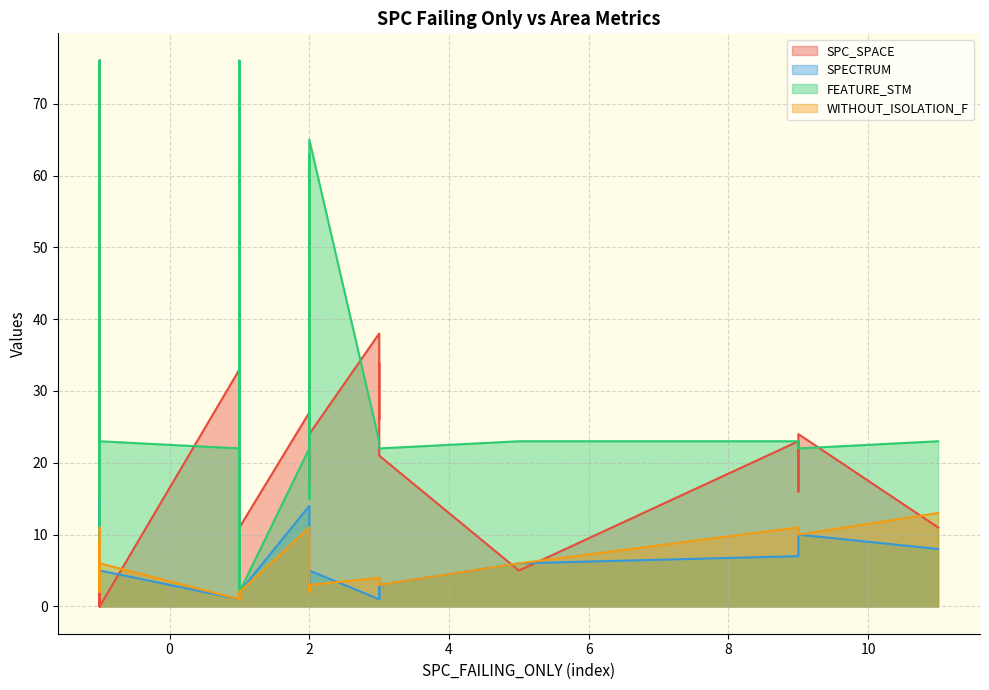

At 5, list the series in order from smallest to largest.

SPC_SPACE, SPECTRUM, WITHOUT_ISOLATION_F, FEATURE_STM